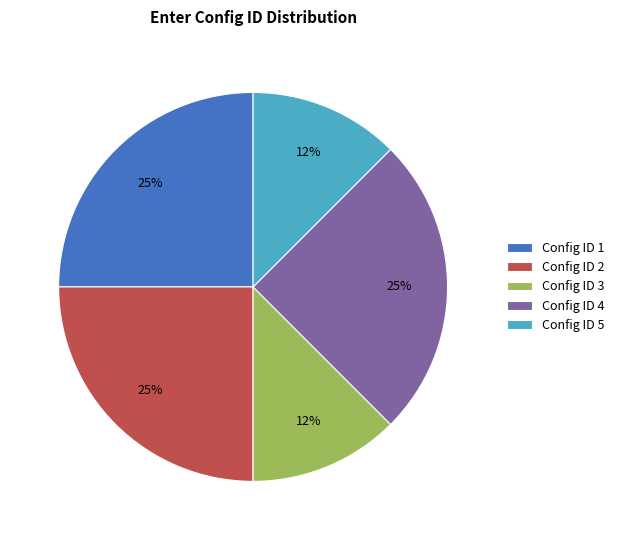

To the nearest percent, what is the average slice percentage?

20%